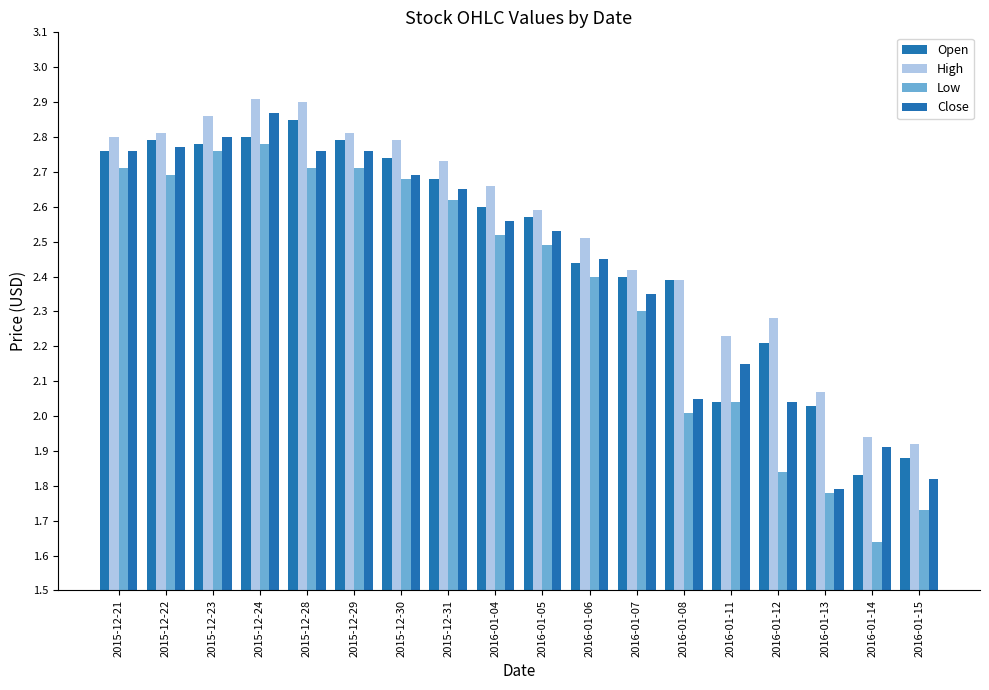

What is the spread (max minus min) of values at 2016-01-08?

0.4